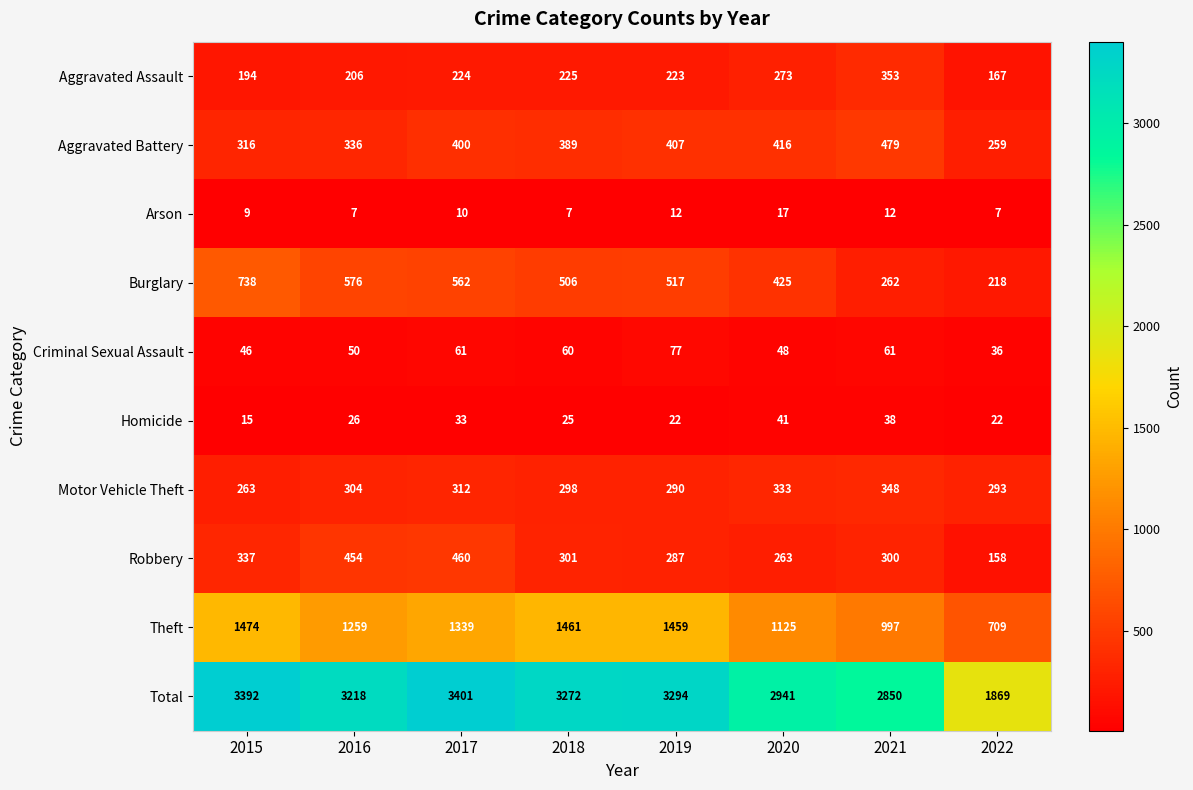

Between 2016 and 2021, which series saw the biggest shift?

Total